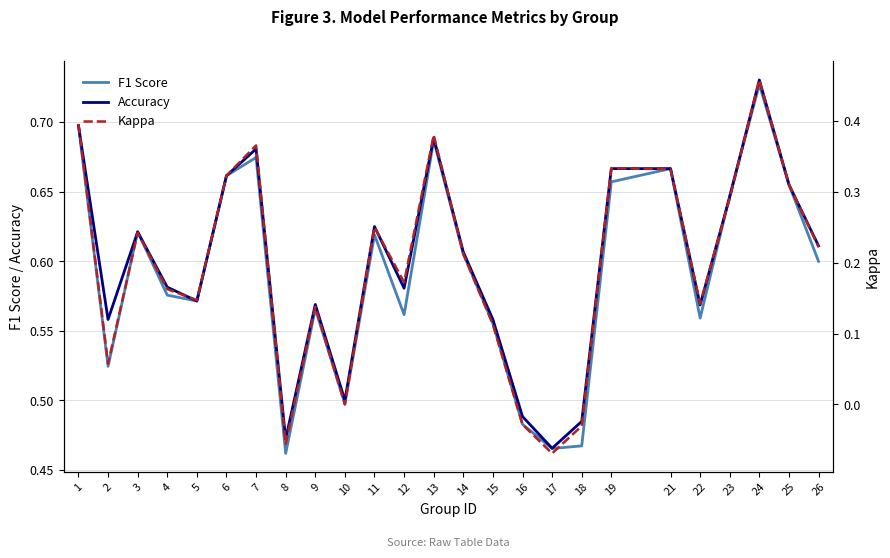

Which series has the widest spread of values?

Kappa